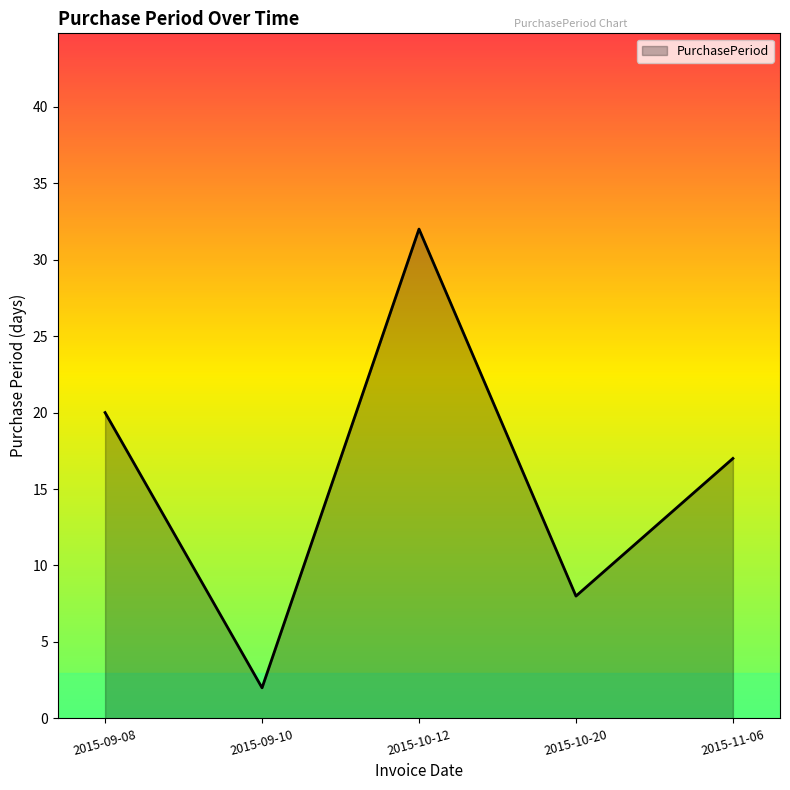

What is the minimum value shown in the chart?

2